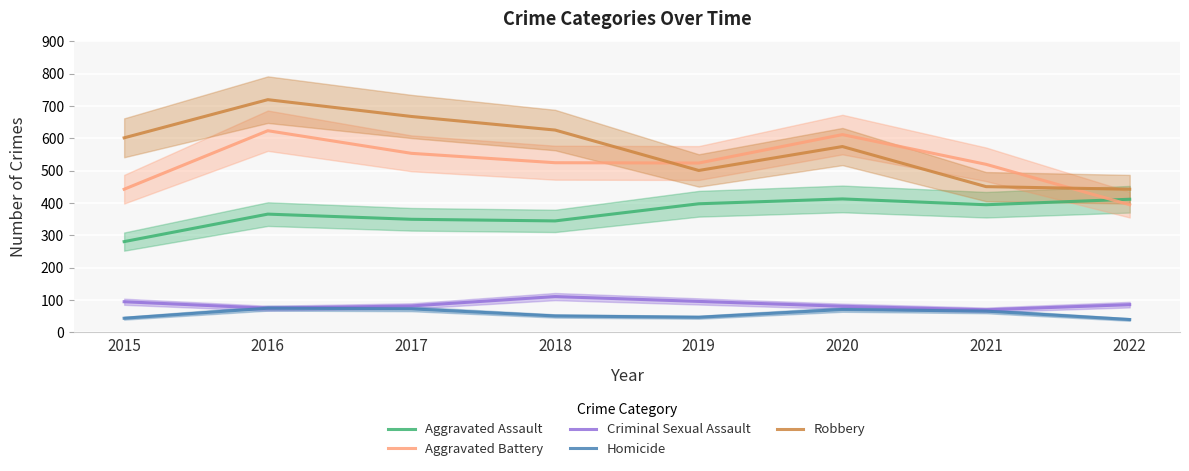

Which series has the largest range (max minus min)?

Robbery